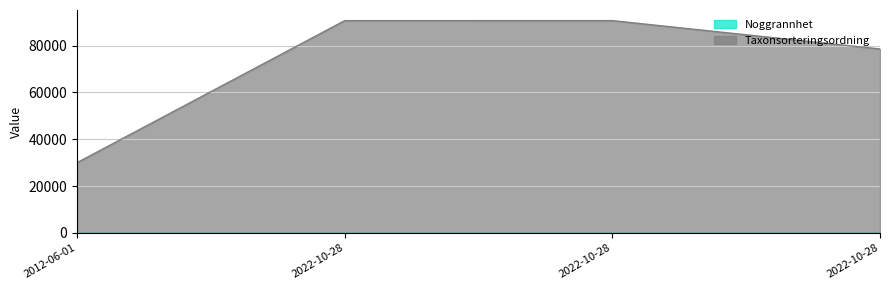

Reading left to right, list all the values displayed in this chart.

30035	90665	90676	78569